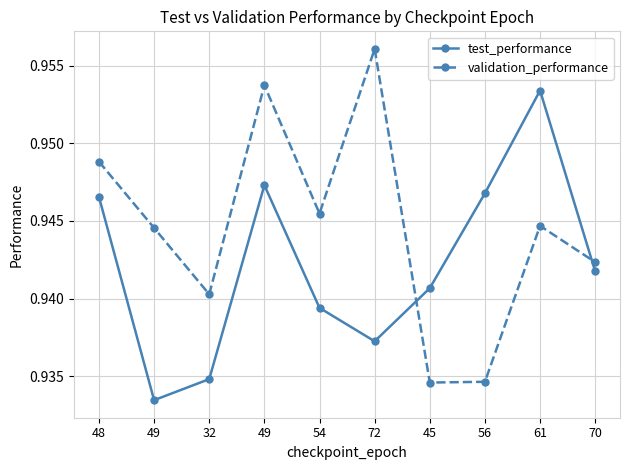

Does the chart have visible grid lines?

Yes